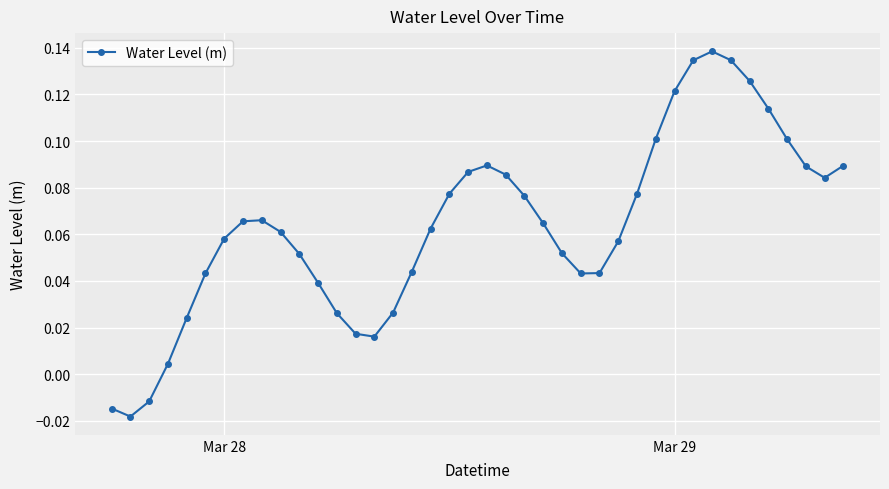

True or false: there are more than 2 points higher than both neighbors.

True